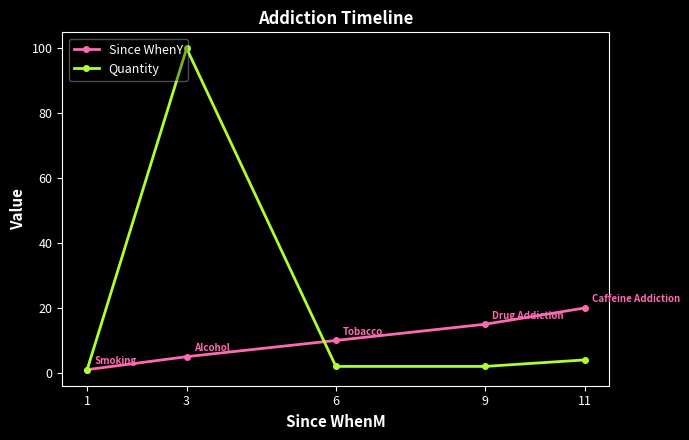

Which series has the largest range (max minus min)?

Quantity